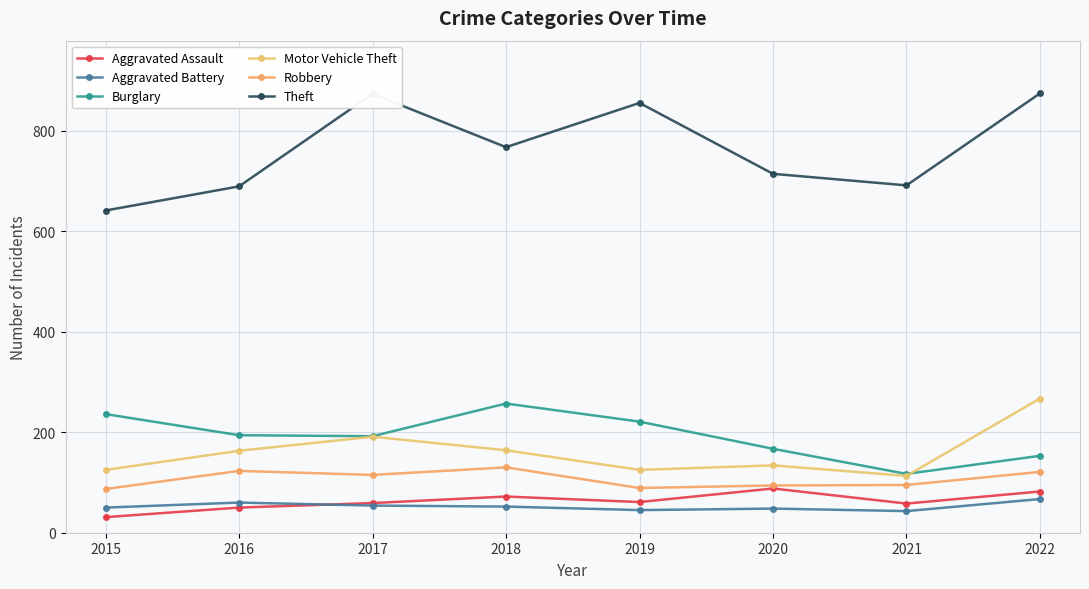

At which category is the sum across all series the highest?

2022